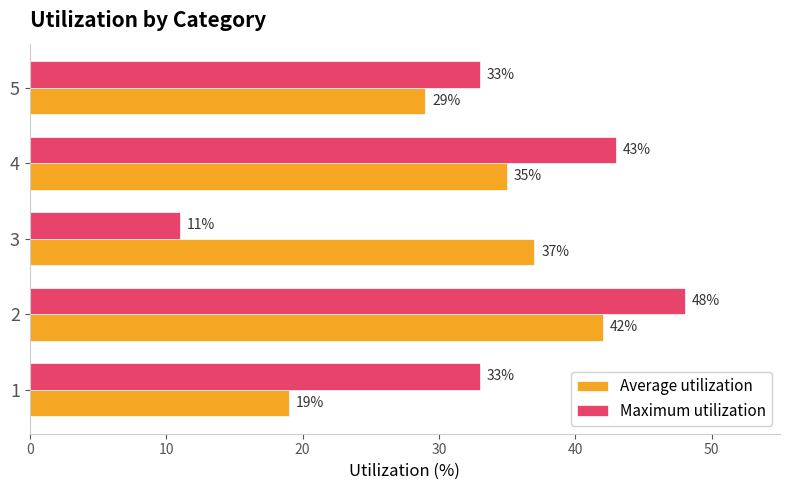

The Maximum utilization series shows 33 at 1. True or false?

True